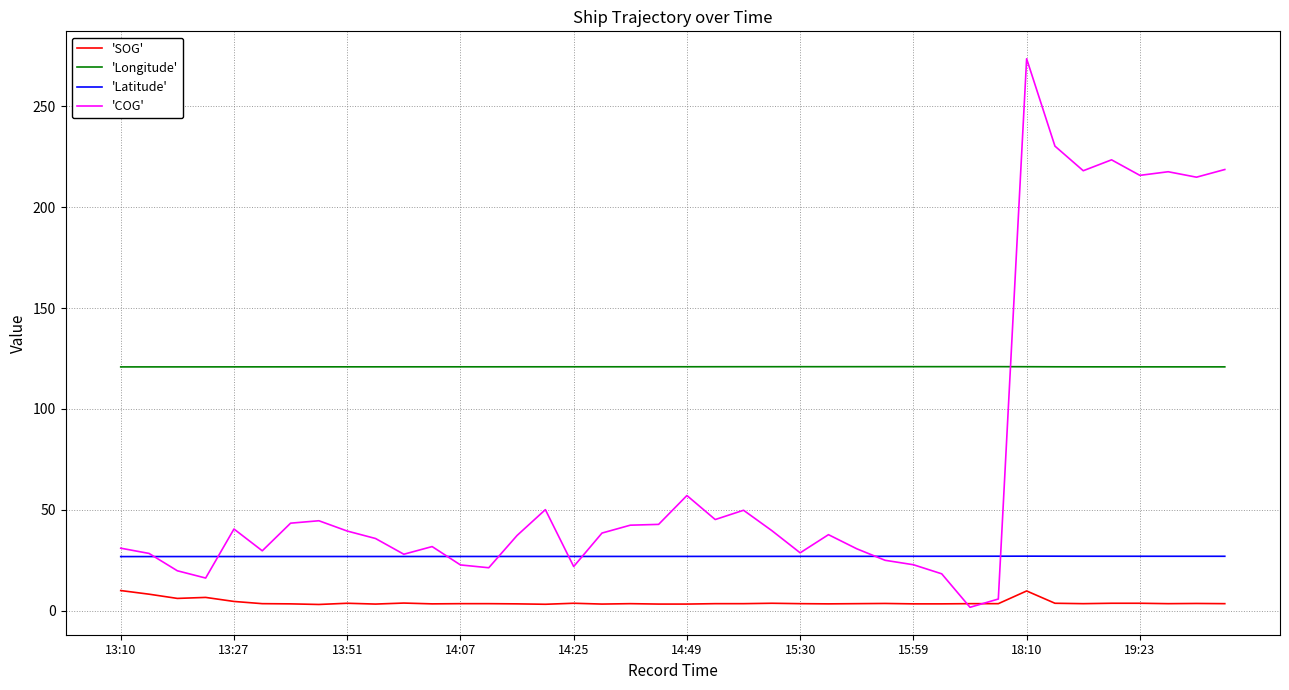

Rank the series by their maximum value, from lowest to highest.

'SOG', 'Latitude', 'Longitude', 'COG'